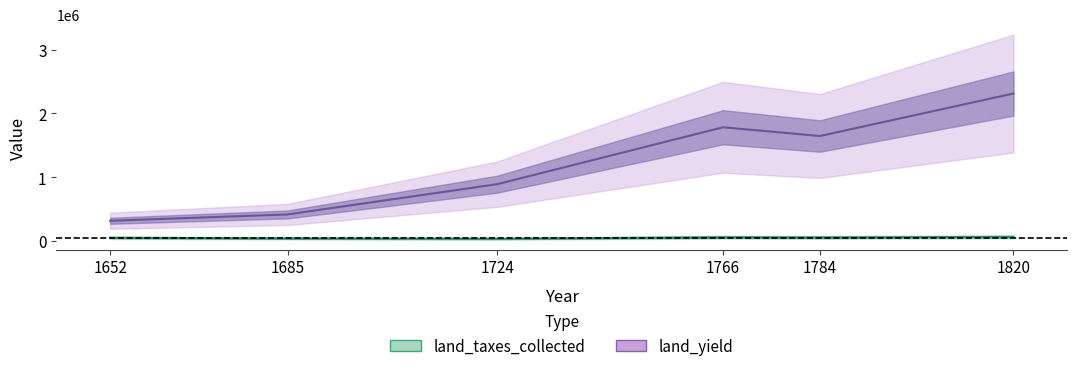

How many series are shown in this chart?

2